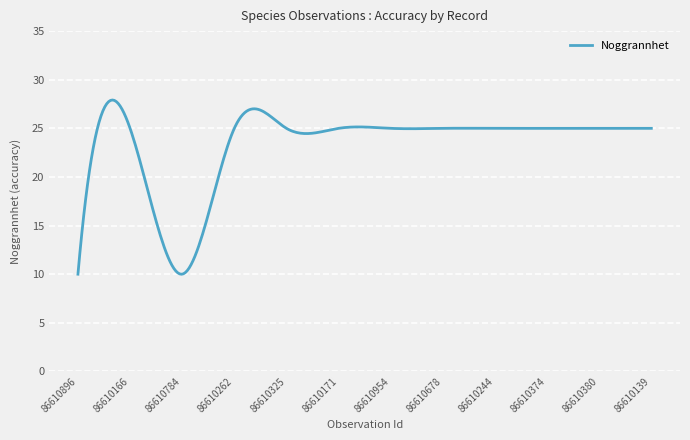

What is the maximum value shown in the chart?

27.9